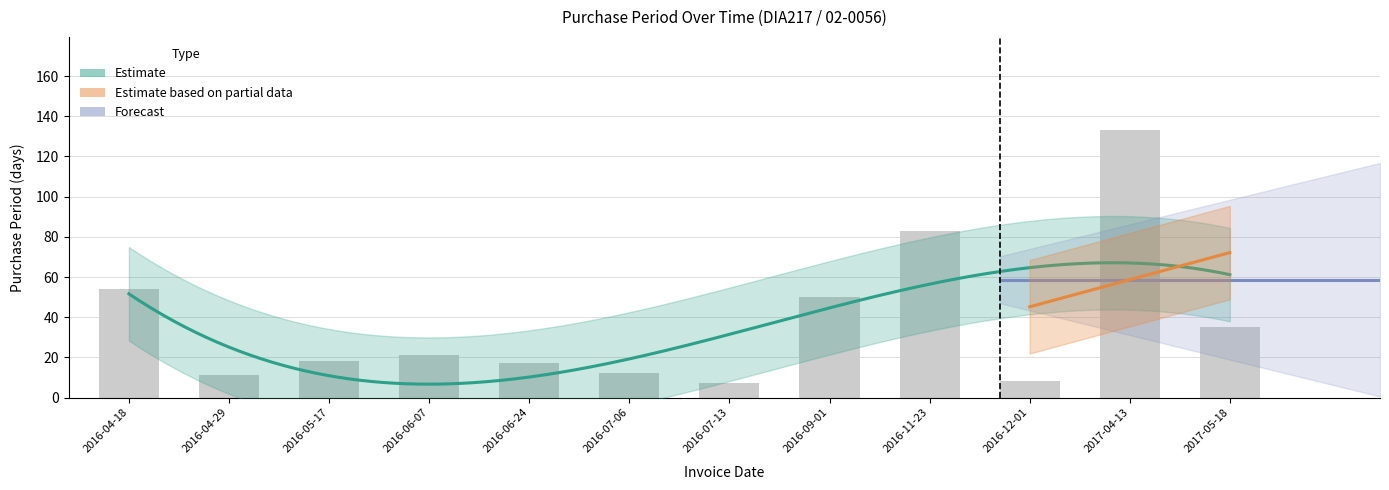

What is the maximum value shown in the chart?

133